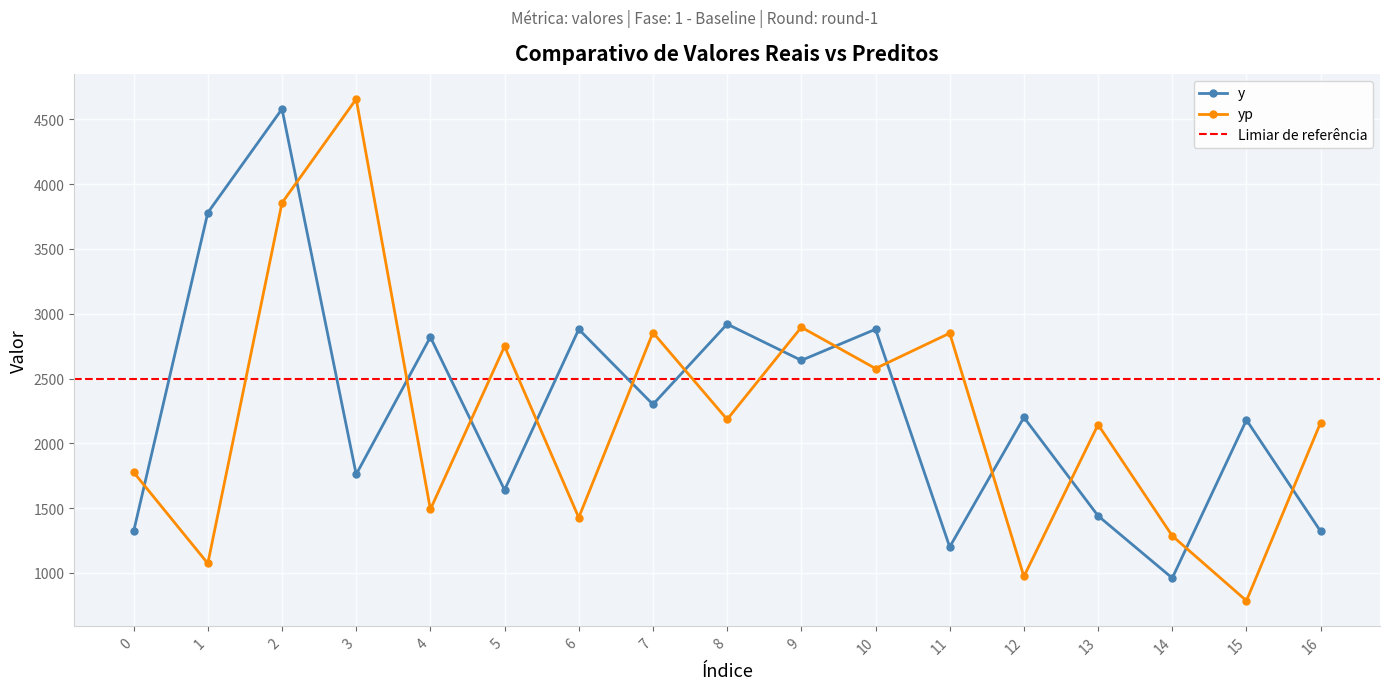

What is the average value of the yp series?

2219.7